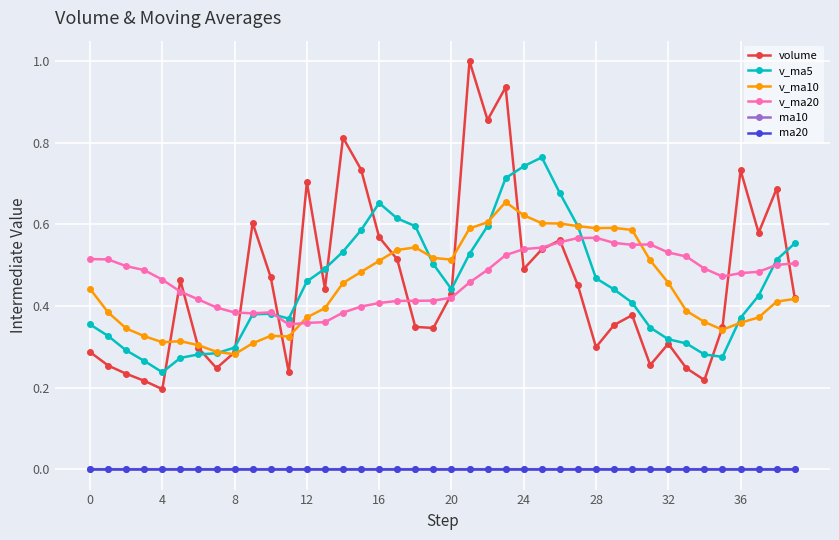

Which series has the widest spread of values?

volume